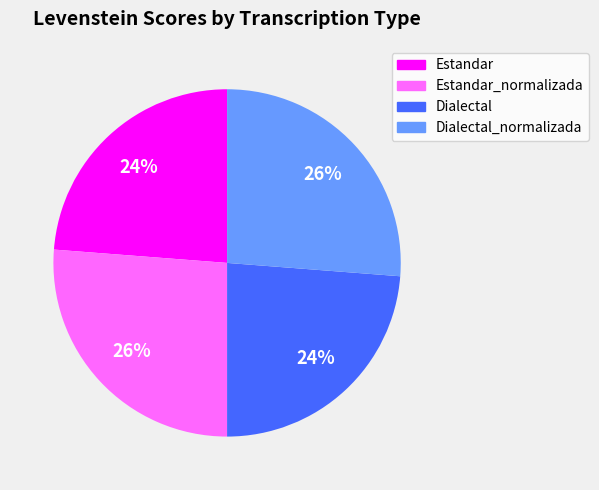

Does any single category account for the majority?

No